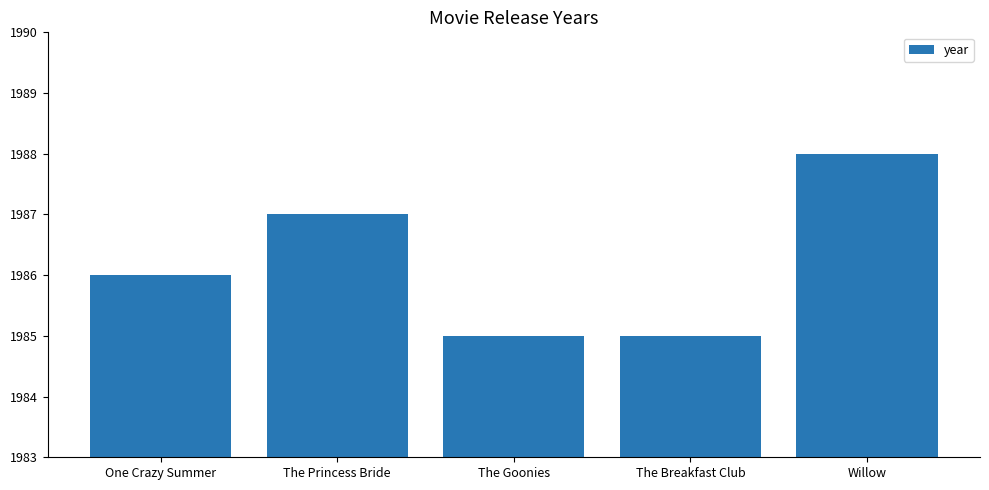

Is it true that the value at The Princess Bride is 3035?

False